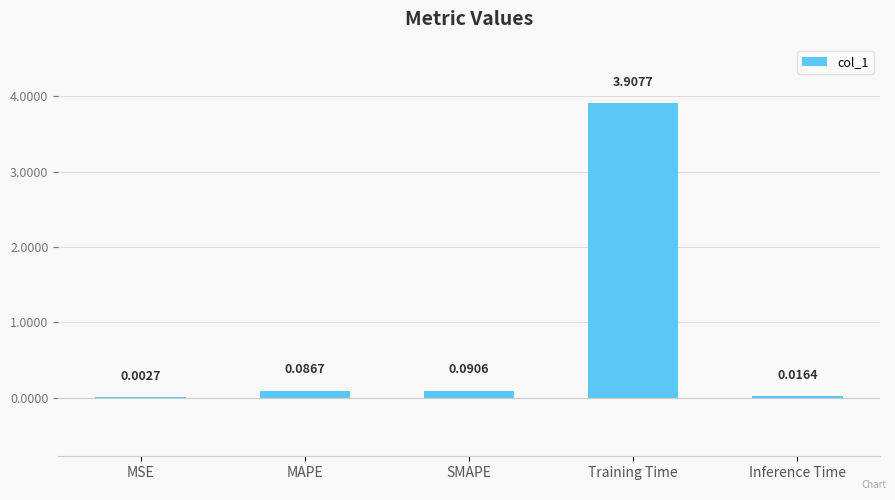

What is the change in value from MSE to Training Time?

+3.9